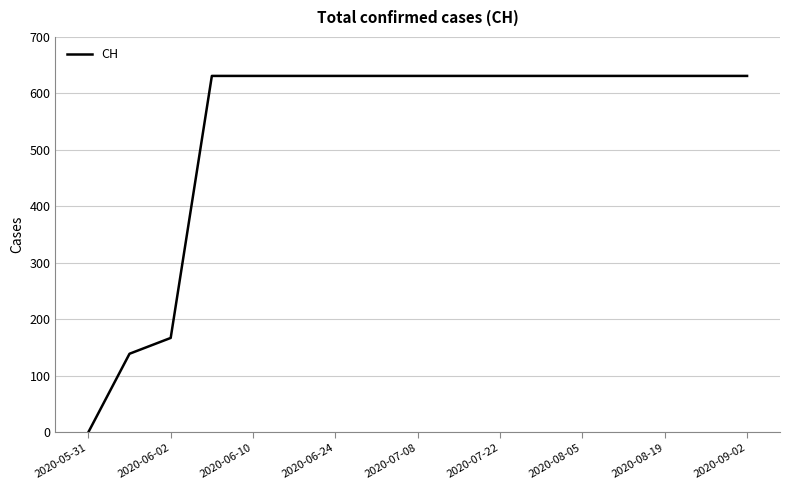

What is the difference between the maximum and minimum values?

631